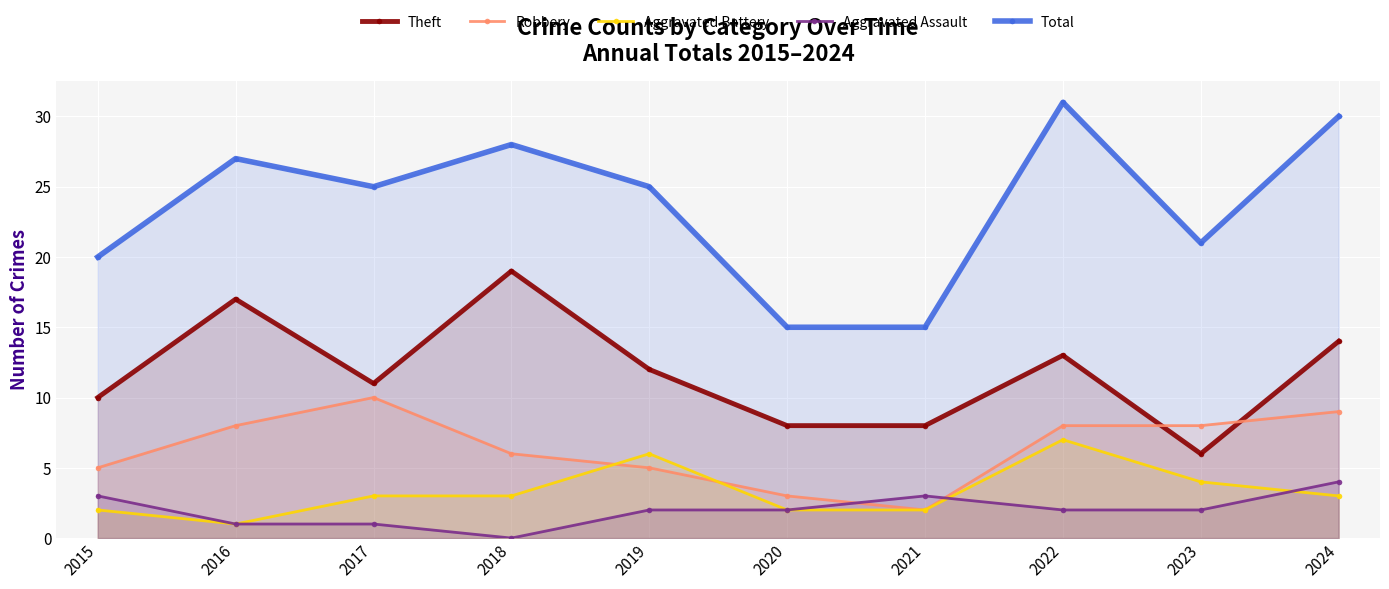

At how many categories does at least one series exceed 8?

10